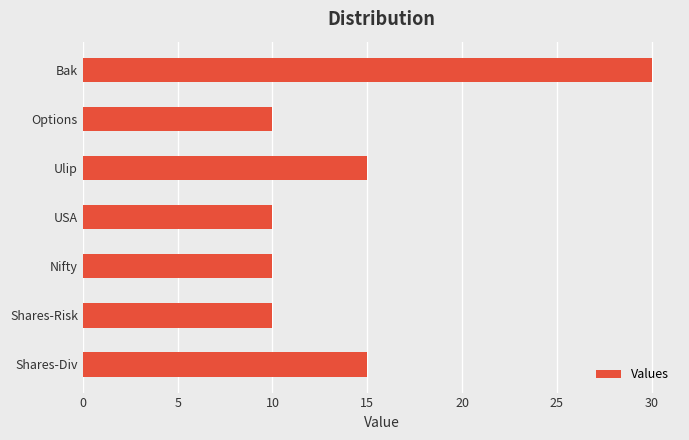

Which has a higher value, USA or Ulip?

Ulip